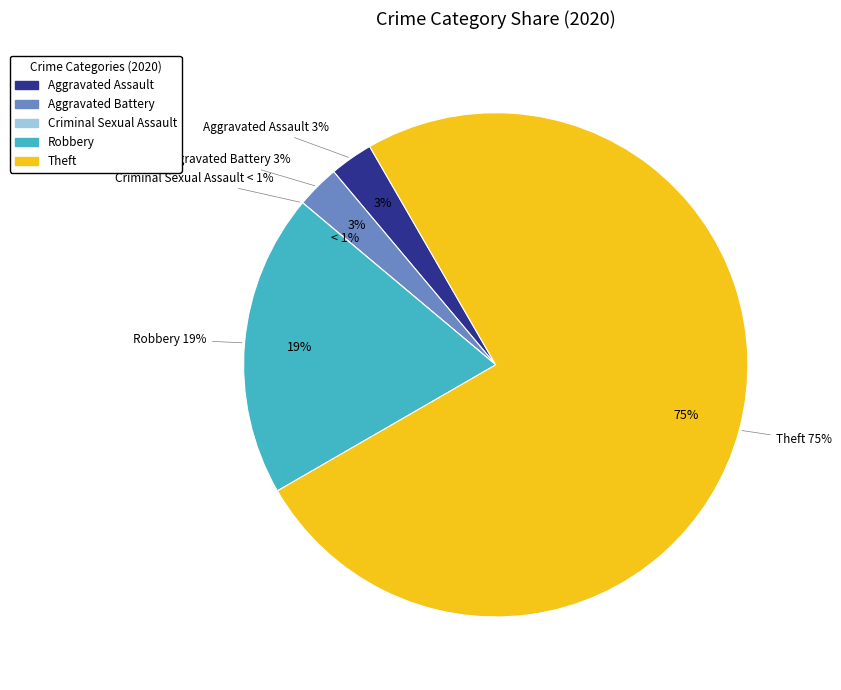

Which slice represents more than half of the pie?

Theft